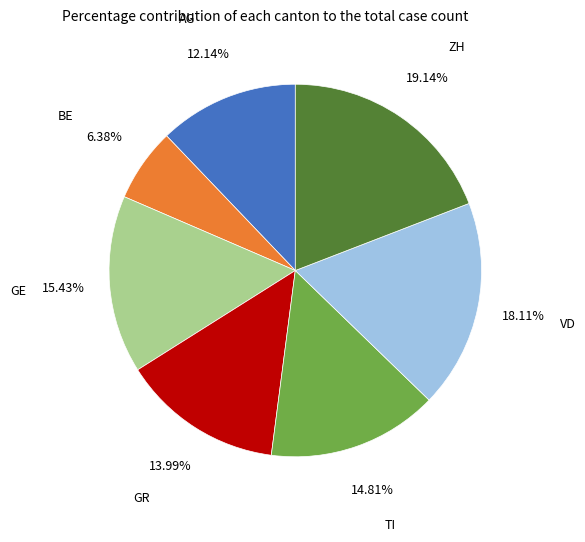

Combined, do ZH and TI account for over 50%?

No